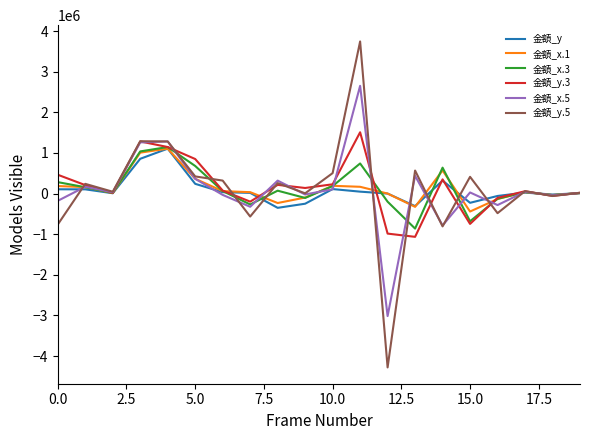

What is the maximum value shown in the chart?

3742531